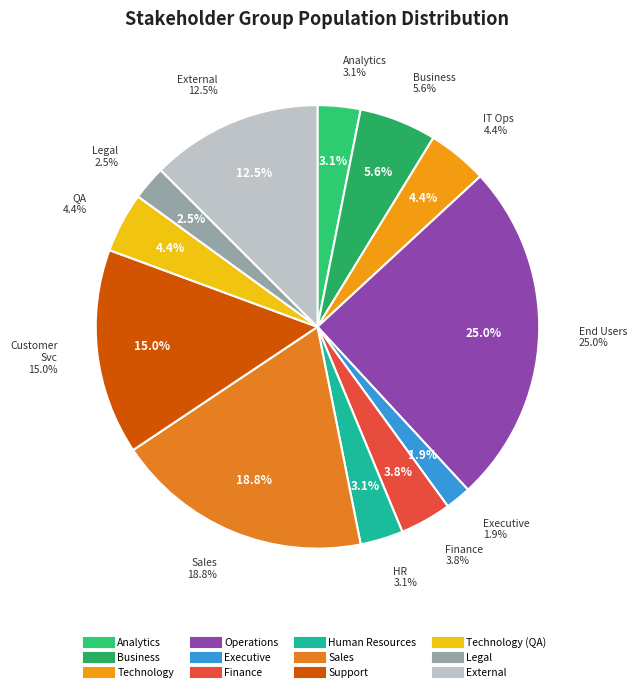

Count the number of slices in the pie.

12